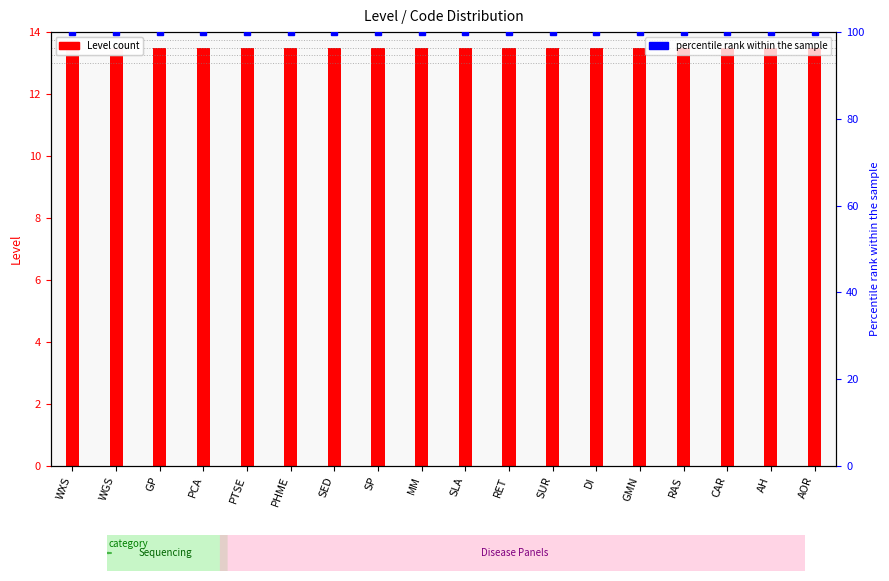

The value of Level count at WGS is 17.9. True or false?

False